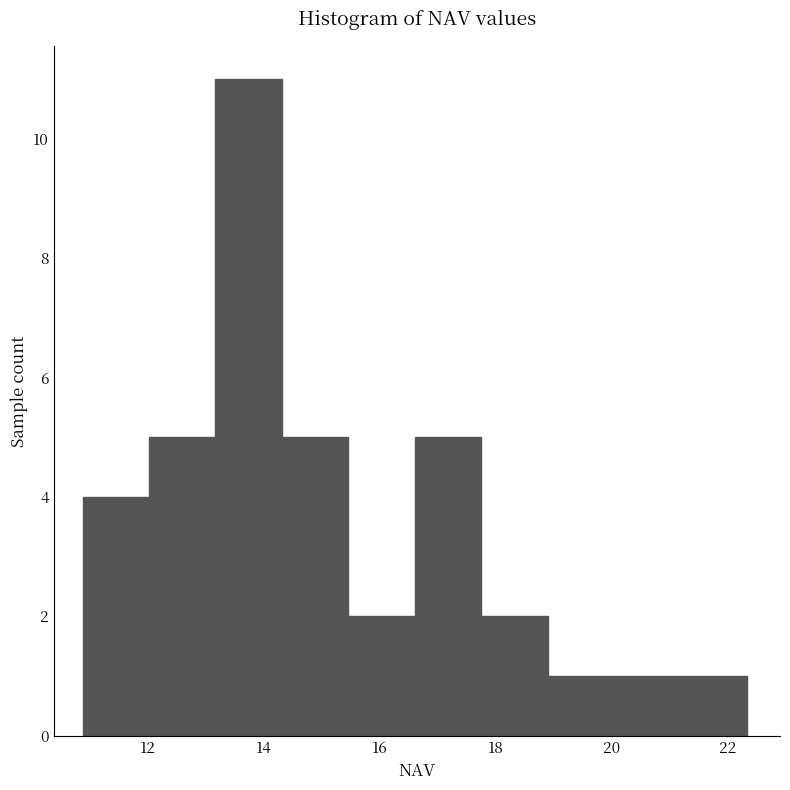

Reading left to right, transcribe this chart: for each bar, give the range it covers on the x-axis and its height. Neither the bar edges nor the heights are printed on the chart, so give them approximately, as read against the axes.

10.8 to 12.0: 4
12.0 to 13.2: 5
13.2 to 14.4: 11
14.4 to 15.4: 5
15.4 to 16.6: 2
16.6 to 17.8: 5
17.8 to 18.8: 2
18.8 to 20.0: 1
20.0 to 21.2: 1
21.2 to 22.4: 1